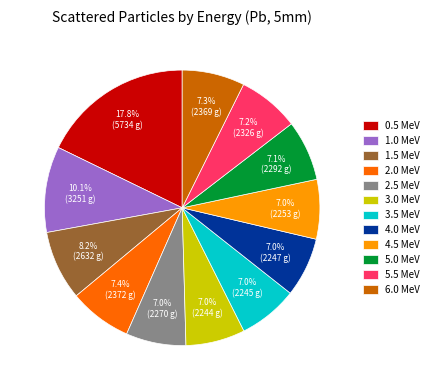

How many slices are in this pie chart?

12